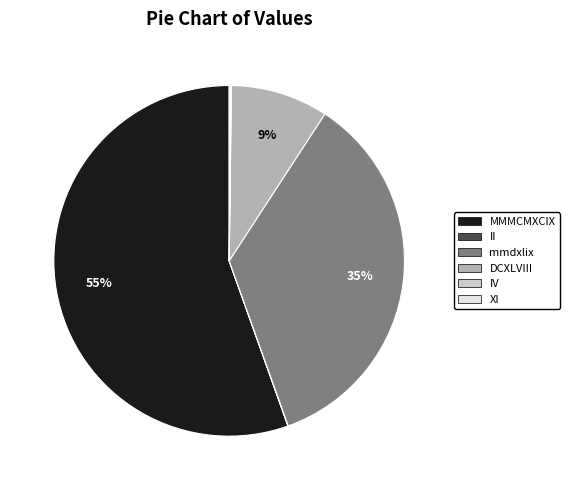

Which category has the biggest portion of the pie?

MMMCMXCIX